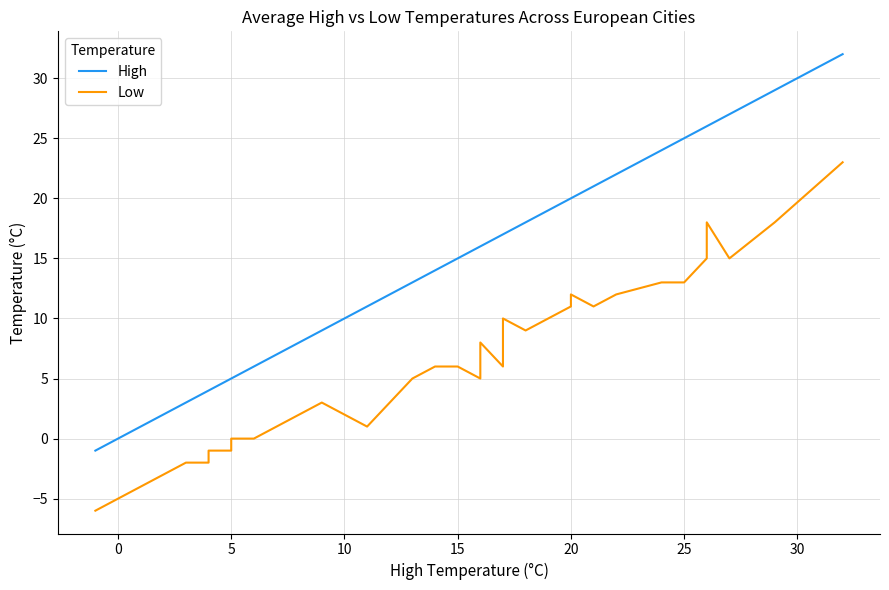

True or false: Low and High cross at least once.

False